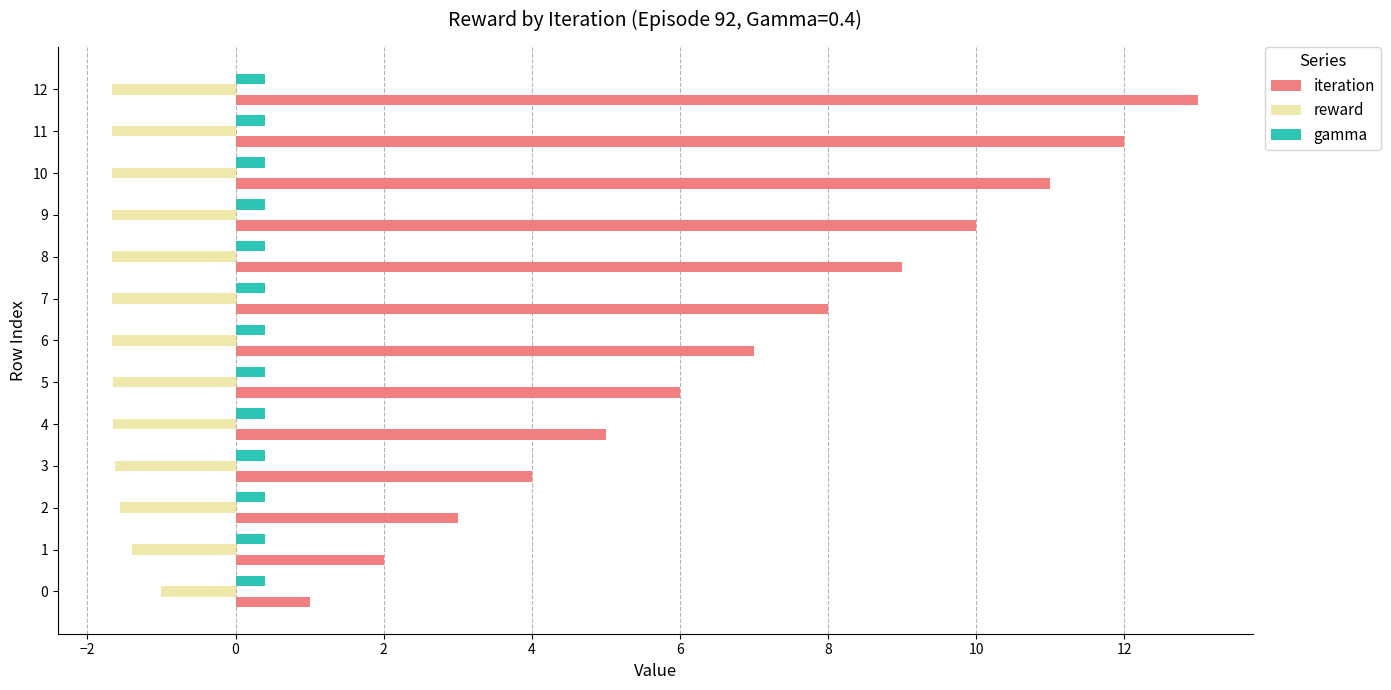

What are all the series names shown in the legend?

iteration, reward, gamma